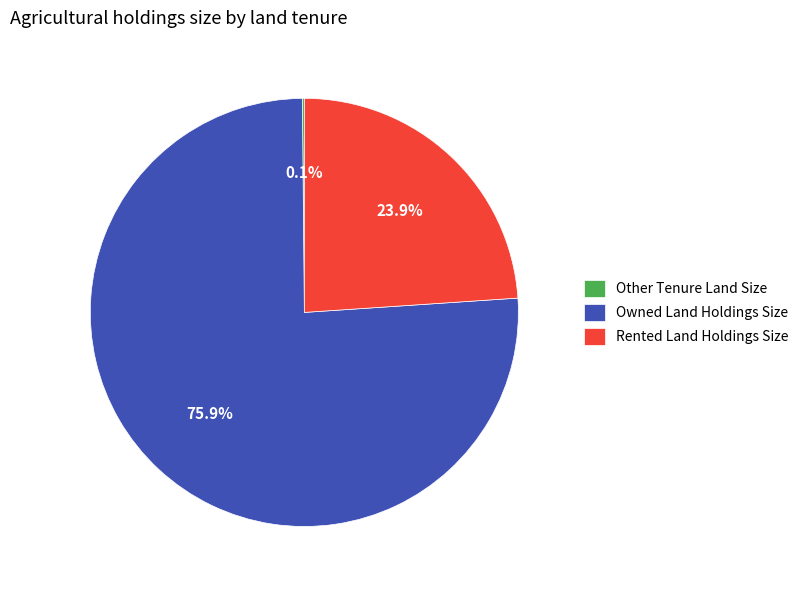

What is the largest slice in the pie chart?

Owned Land Holdings Size